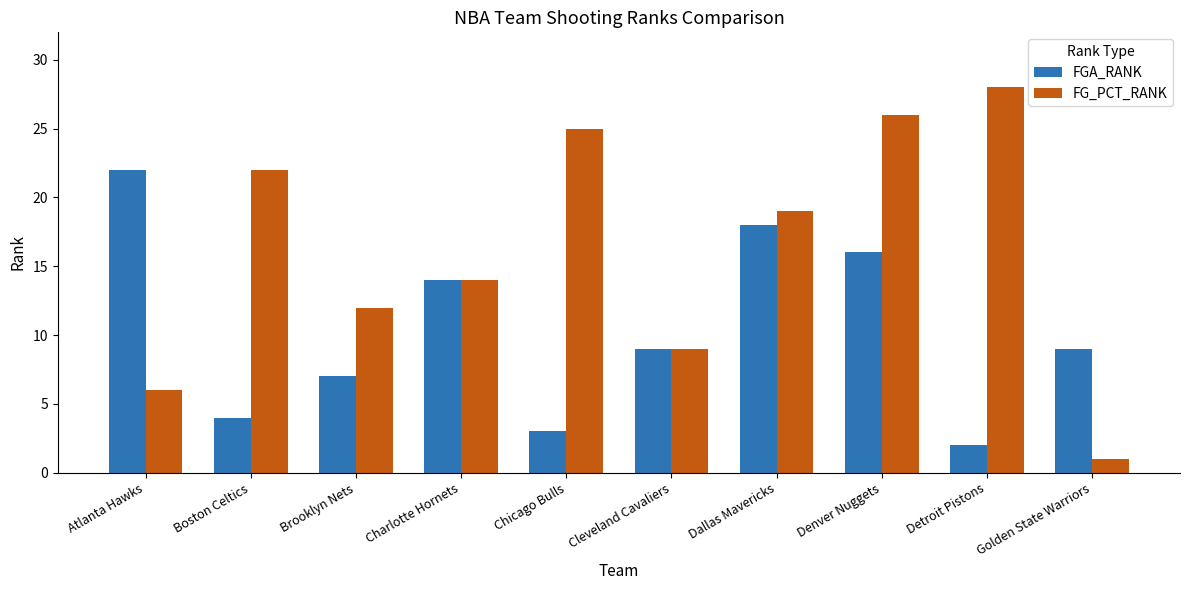

How many data points in FG_PCT_RANK are less than 19?

5